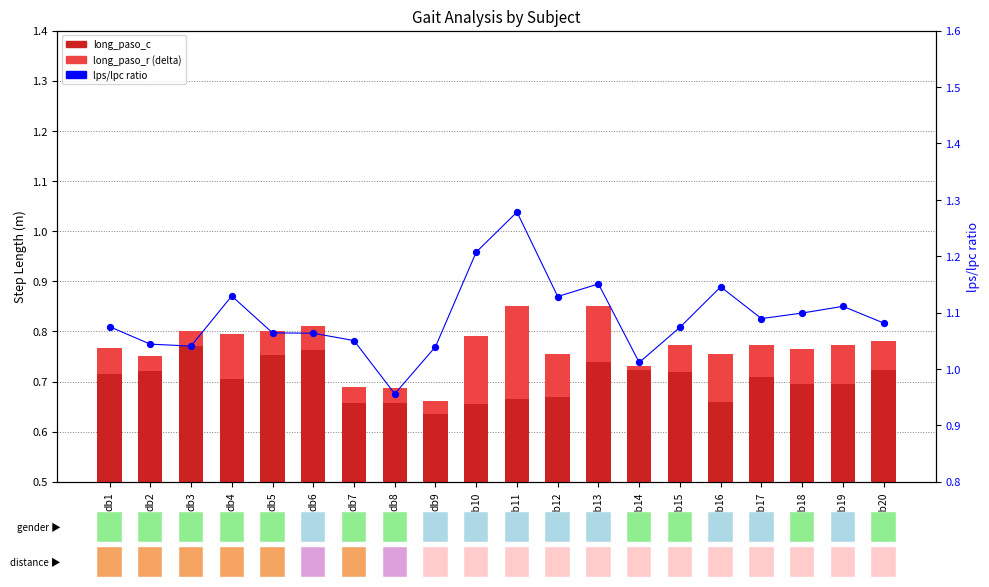

Which series has the widest spread of Y values?

lps/lpc